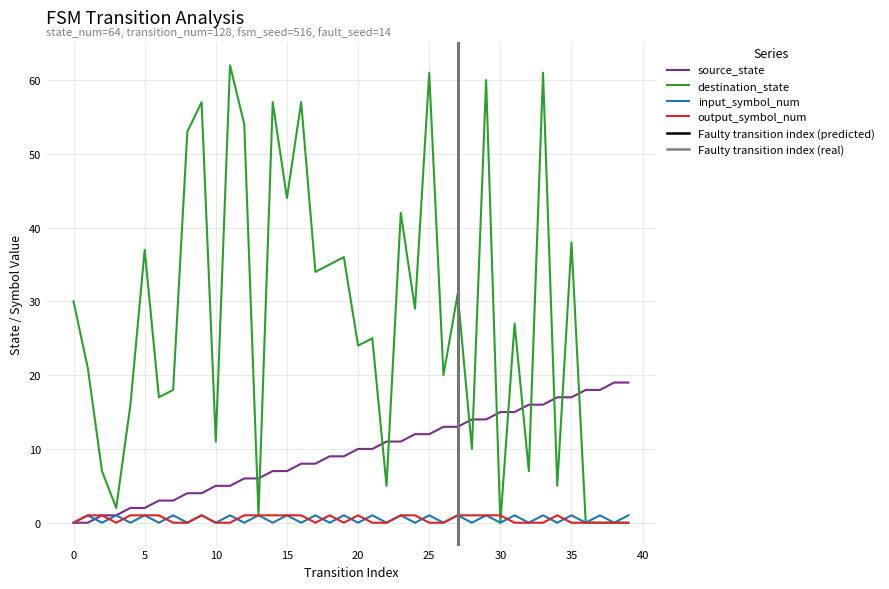

The input_symbol_num series shows -1 at 4. True or false?

False